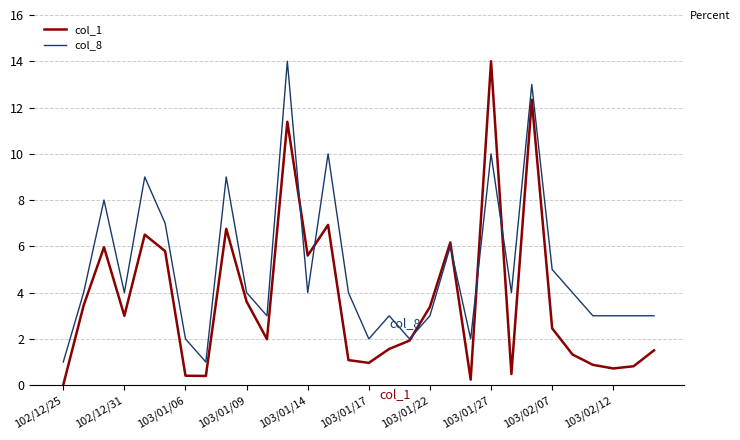

Which series has the widest spread of values?

col_1